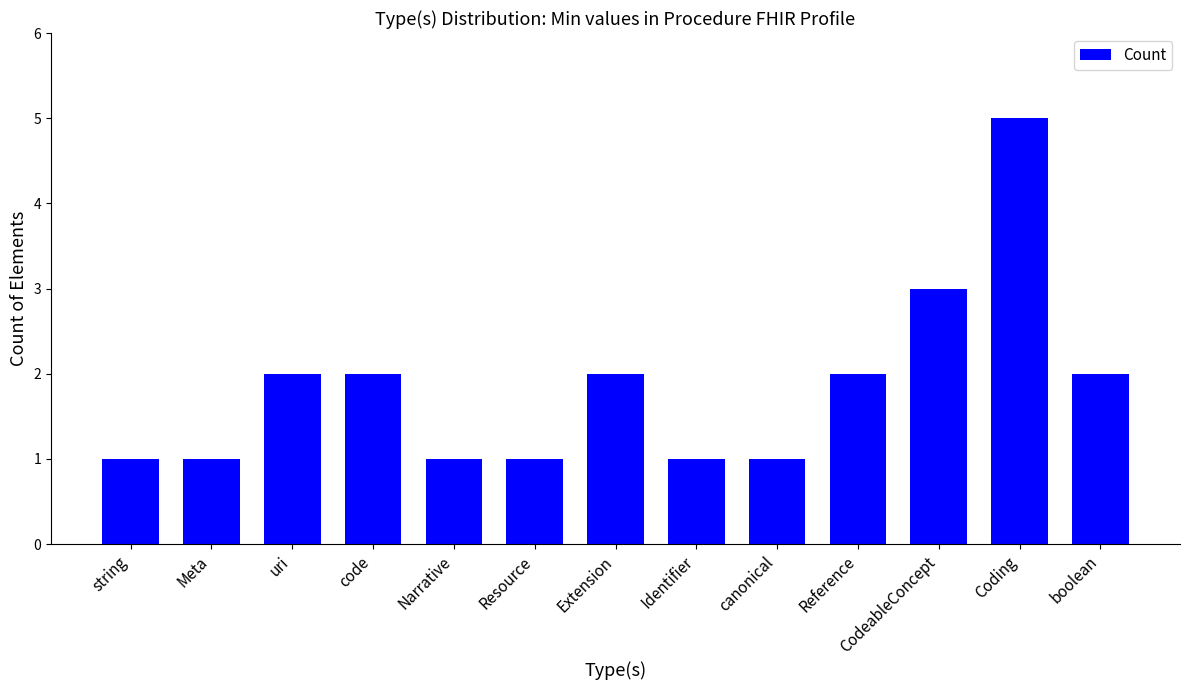

Reading left to right, what are all the values shown in this chart?

string=1	Meta=1	uri=2	code=2	Narrative=1	Resource=1	Extension=2	Identifier=1	canonical=1	Reference=2	CodeableConcept=3	Coding=5	boolean=2